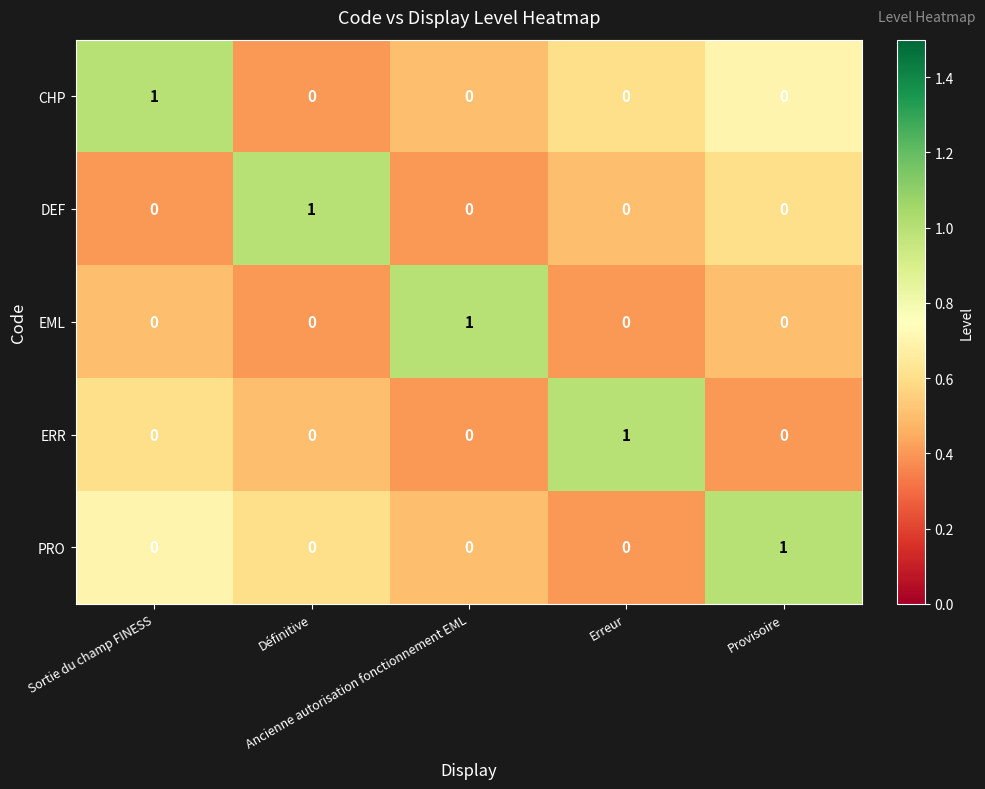

At how many categories does at least one series exceed 0?

5